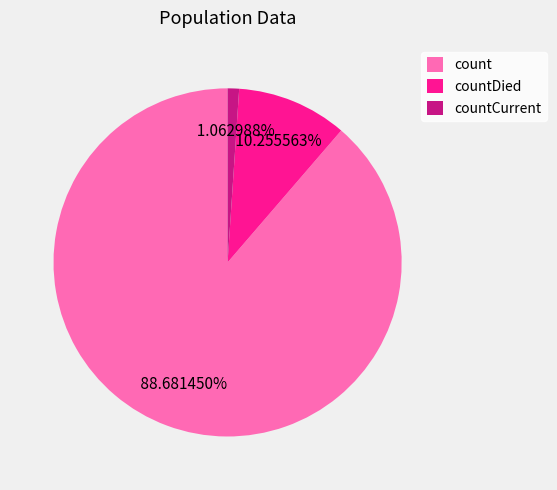

What is the ratio of the value at countDied to the value at countCurrent?

9.6